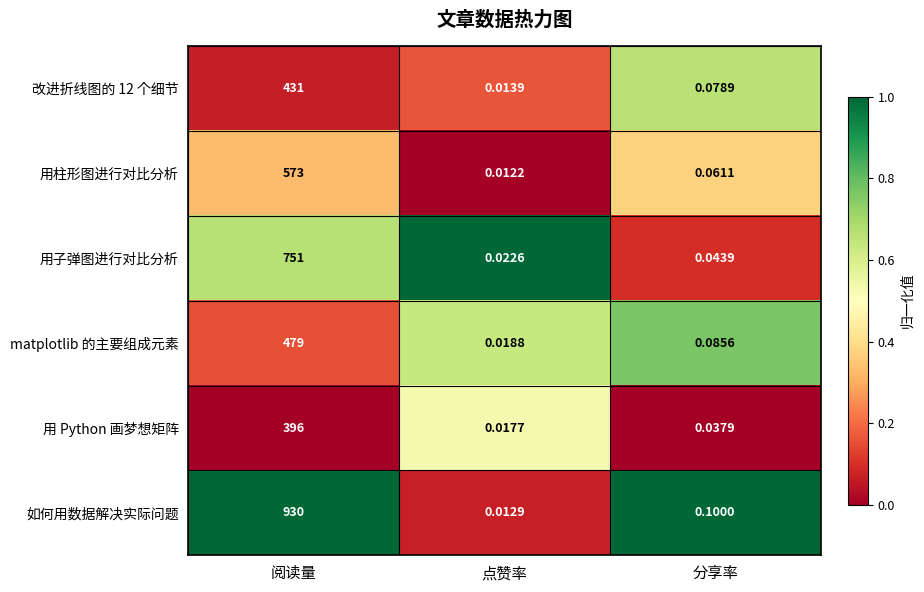

Which series changed the most between 点赞率 and 分享率?

如何用数据解决实际问题